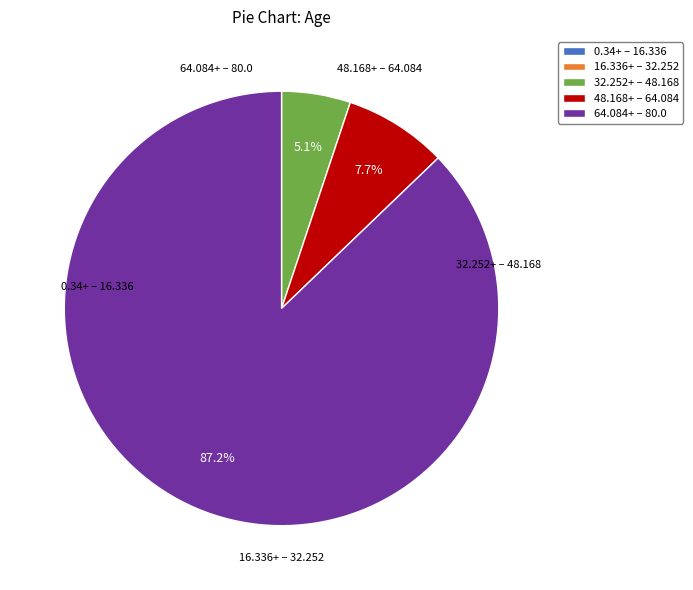

Which has a higher value, 32.252+ – 48.168 or 64.084+ – 80.0?

64.084+ – 80.0